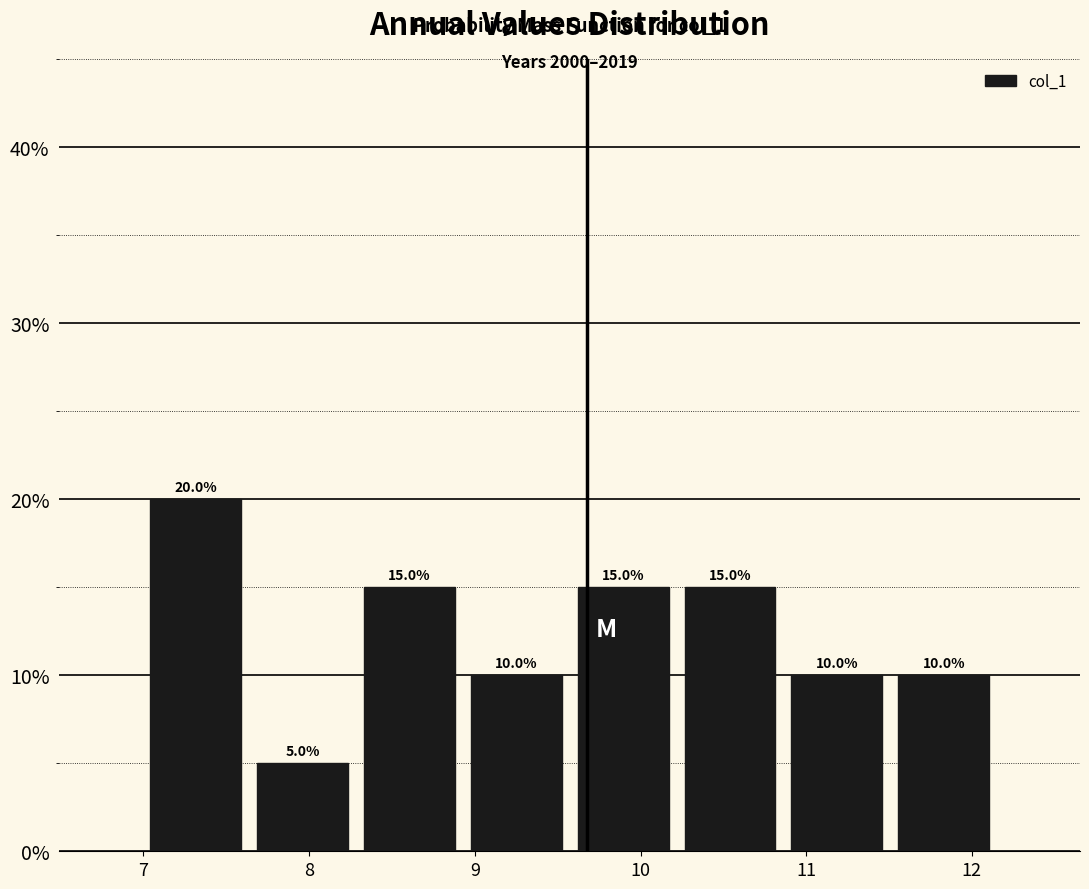

Which range on the x-axis has the tallest bar?

7.0 to 7.6